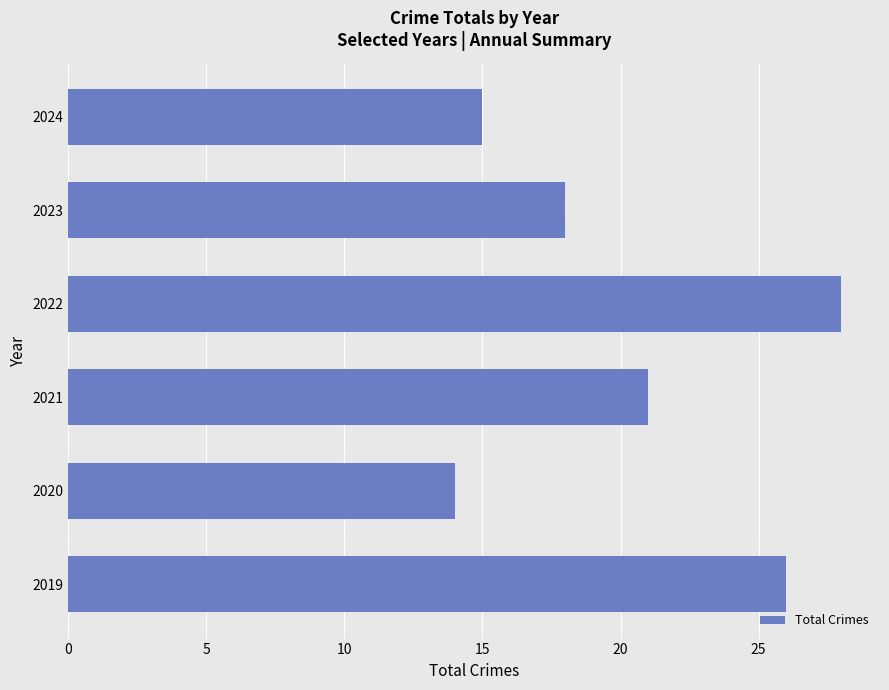

What is the change in value from 2019 to 2020?

-12